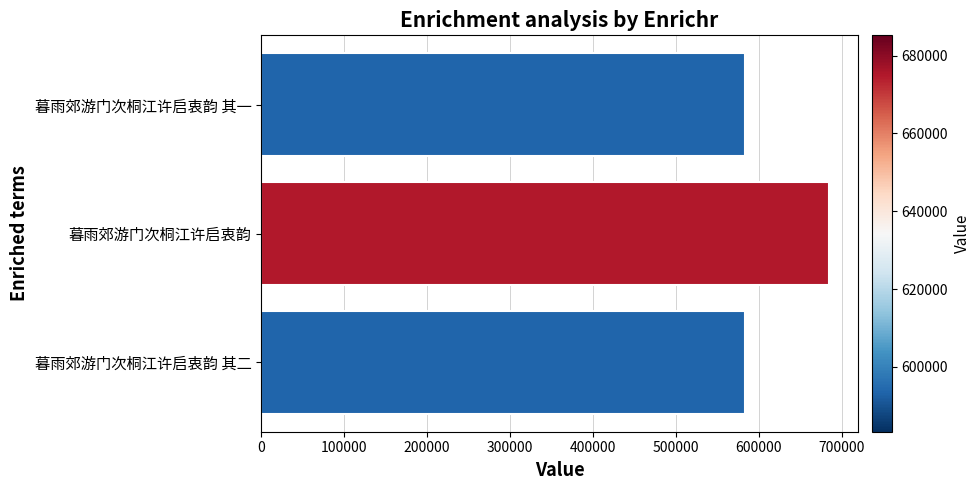

Approximately how many times larger is the value at 暮雨郊游门次桐江许启衷韵 其二 compared to 暮雨郊游门次桐江许启衷韵 其一?

1.0